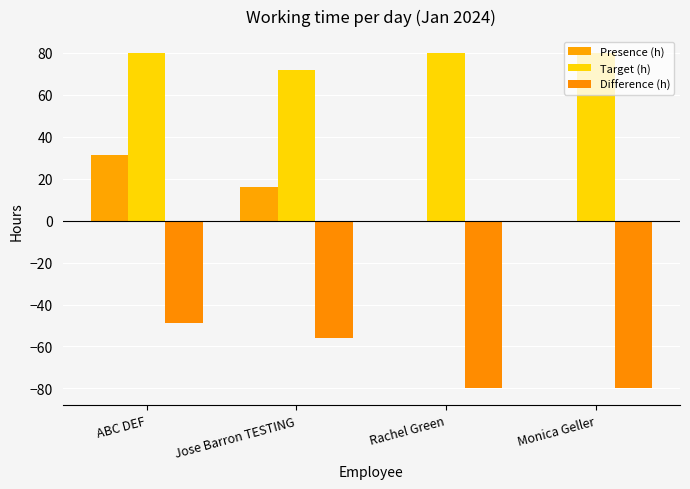

Are the bars horizontal?

No